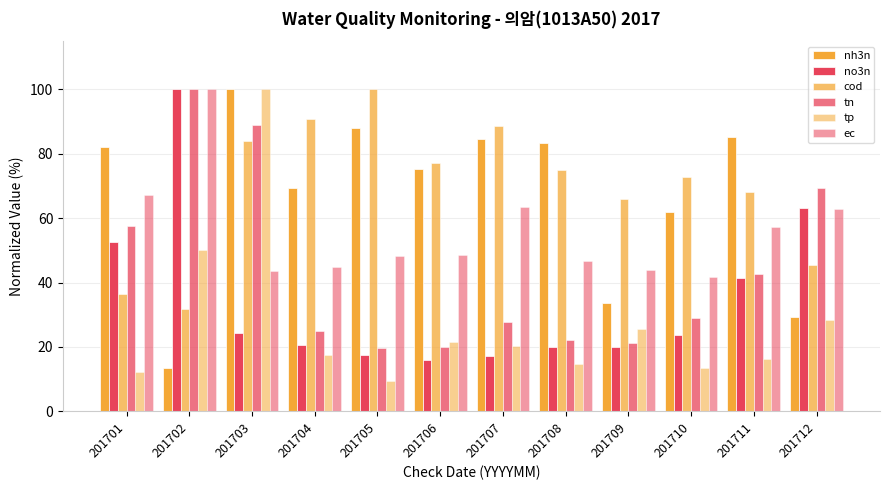

Are the bars grouped side by side (vs. stacked)?

Yes